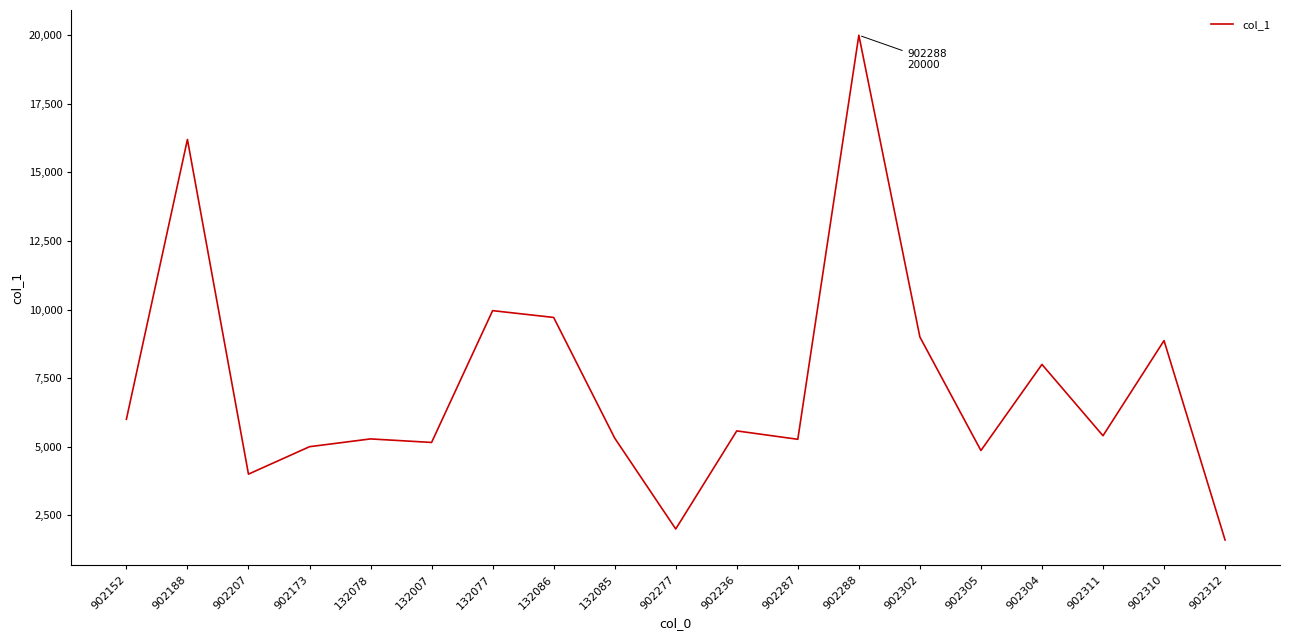

Read the value at 902305.

4860